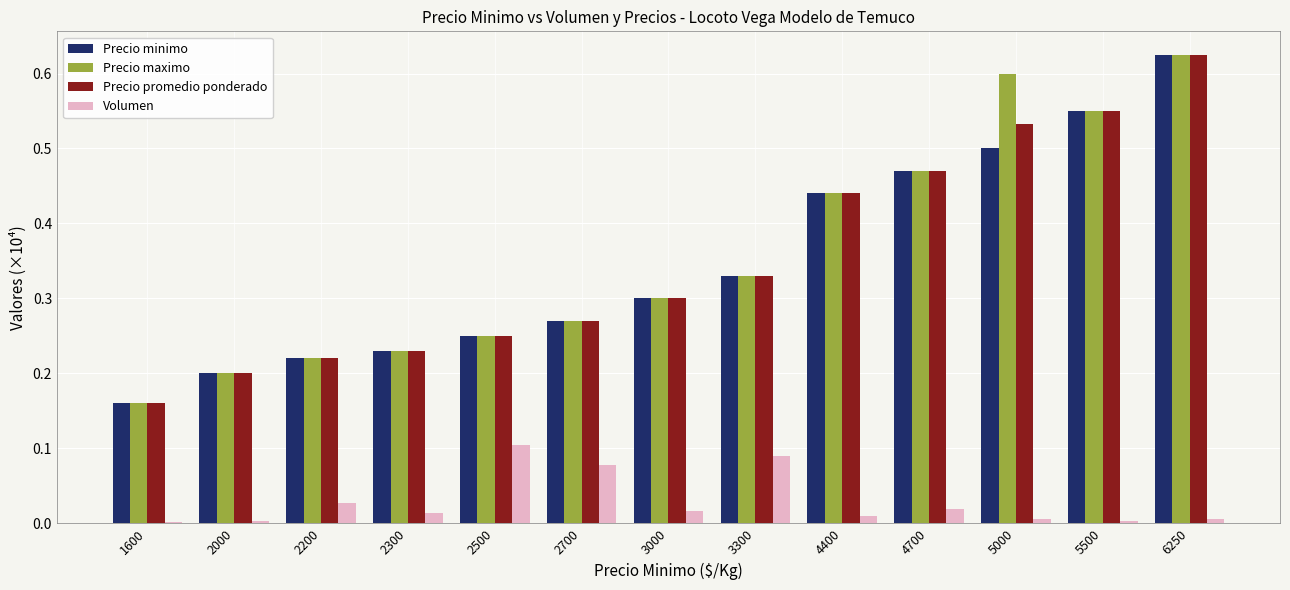

Is the value of Precio maximo at 3000 greater than the value of Precio promedio ponderado at 2700?

Yes